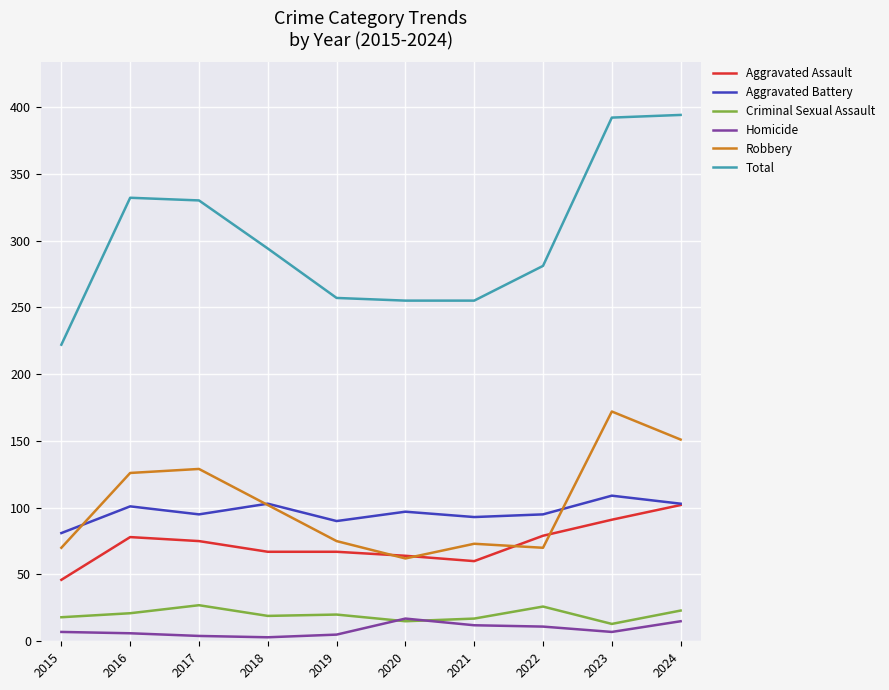

What is the difference between the highest and lowest values at 2015?

215